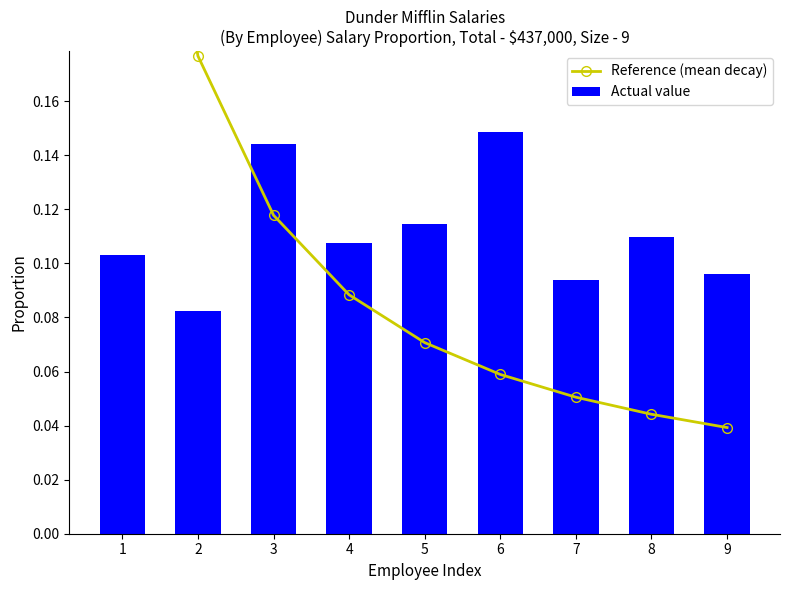

Rank the series at 5 from lowest to highest value.

Reference (mean decay), Actual value